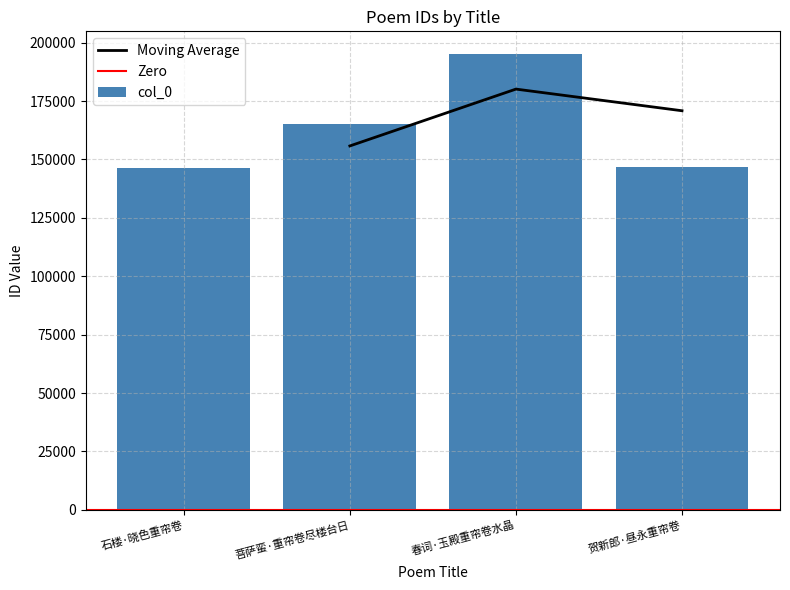

What position from the right is 贺新郎·昼永重帘卷?

1